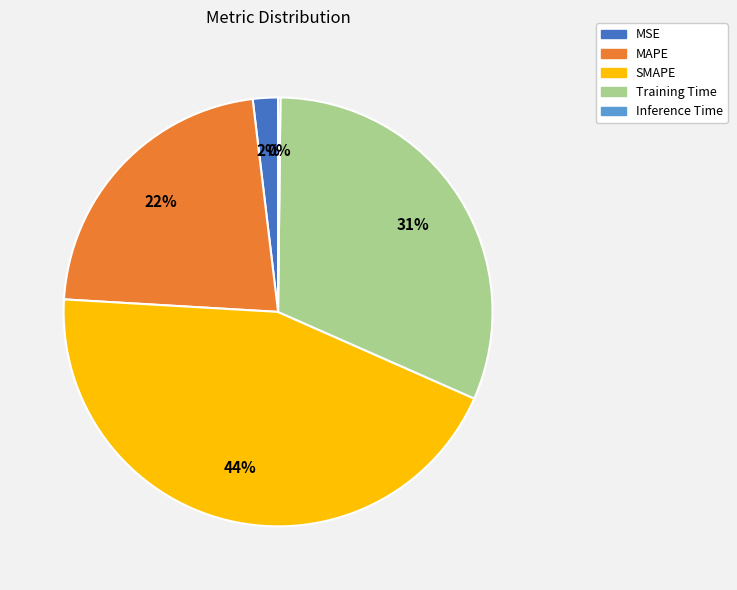

Combined, do MSE and SMAPE account for over 50%?

No